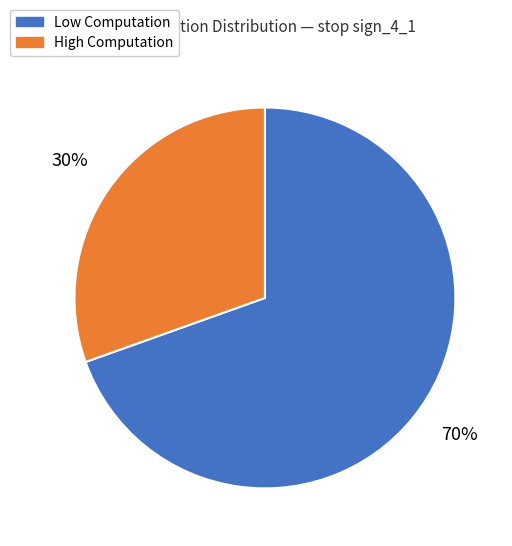

To the nearest percent, what is the average slice percentage?

50%